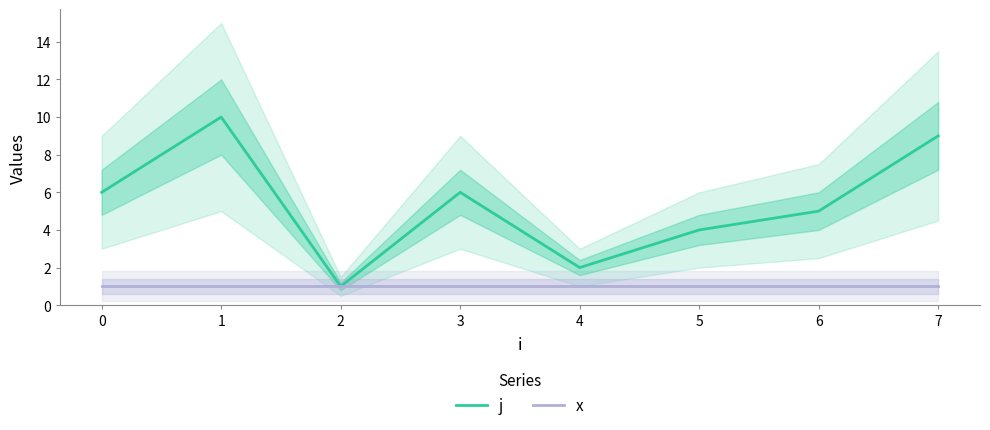

True or false: j and x cross at least once.

False